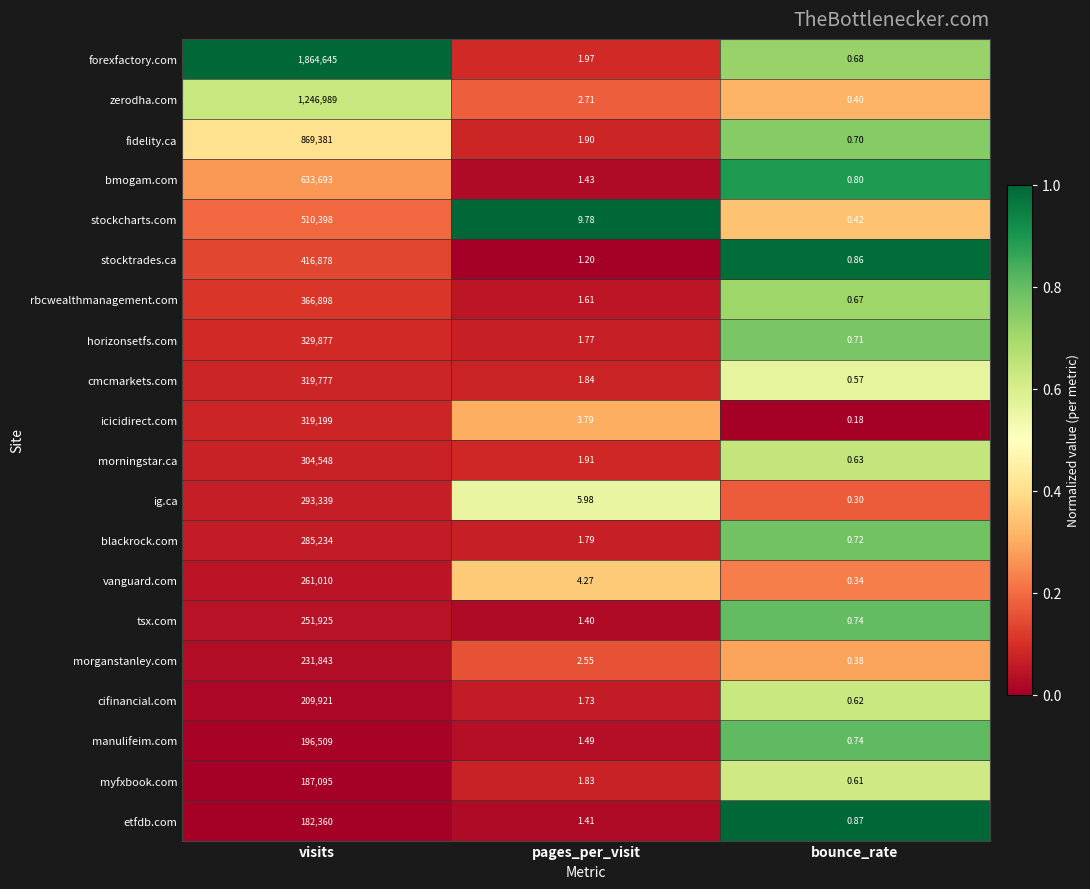

List the series in order of their peak value, highest first.

forexfactory.com, zerodha.com, fidelity.ca, bmogam.com, stockcharts.com, stocktrades.ca, rbcwealthmanagement.com, horizonsetfs.com, cmcmarkets.com, icicidirect.com, morningstar.ca, ig.ca, blackrock.com, vanguard.com, tsx.com, morganstanley.com, cifinancial.com, manulifeim.com, myfxbook.com, etfdb.com